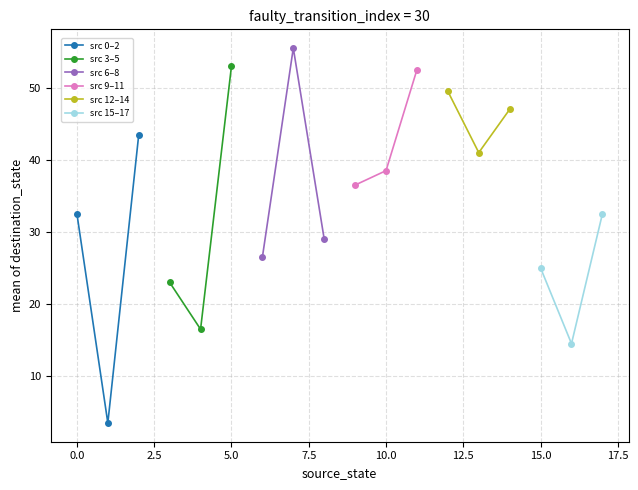

What is the value of the src 0–2 point at the 2nd from the left?

3.5